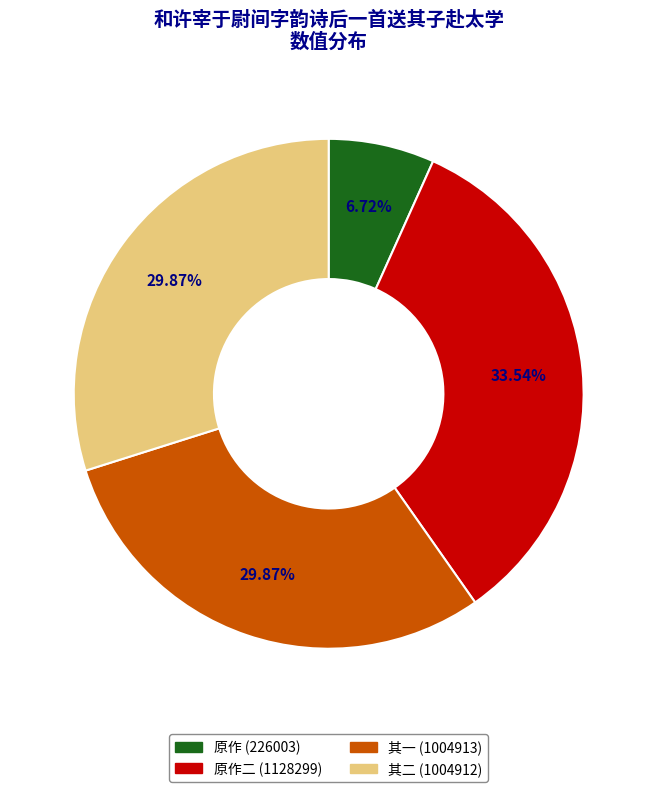

Is there any slice that represents more than half of the pie?

No